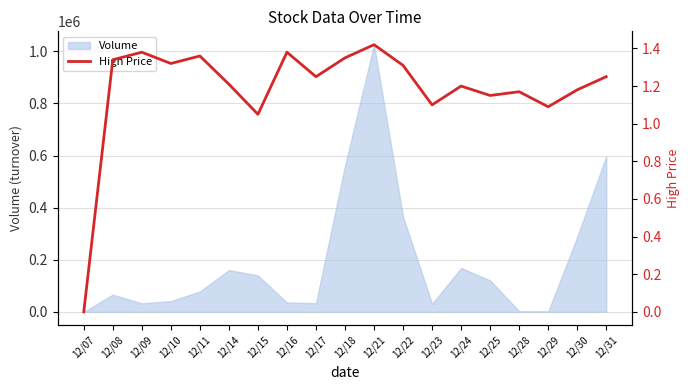

Reading left to right, transcribe all the data shown in this chart.

0.0	1.3	1.4	1.3	1.4	1.2	1.1	1.4	1.2	1.4	1.4	1.3	1.1	1.2	1.1	1.2	1.1	1.2	1.2